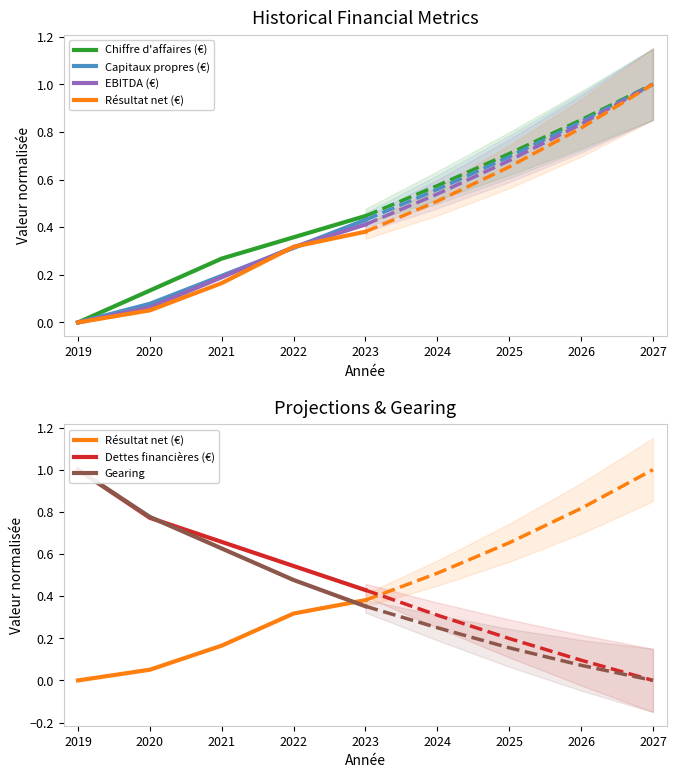

How many intersections are there between Capitaux propres (€) and Dettes financières (€)?

1